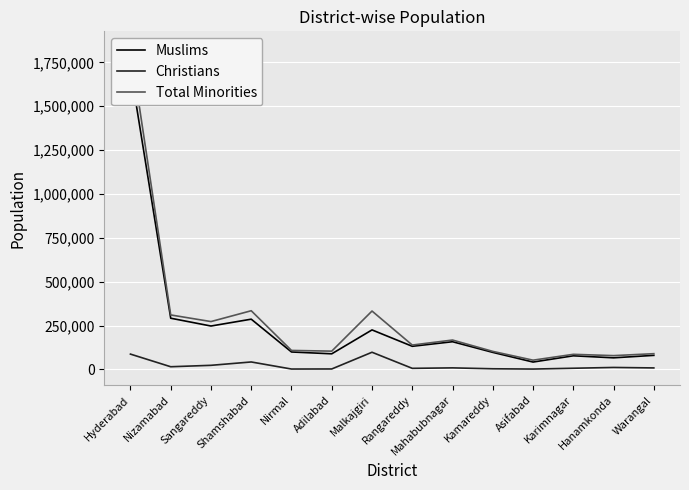

Rank the categories by Christians value from highest to lowest.

Malkajgiri, Hyderabad, Shamshabad, Sangareddy, Nizamabad, Hanamkonda, Mahabubnagar, Warangal, Karimnagar, Rangareddy, Kamareddy, Adilabad, Nirmal, Asifabad